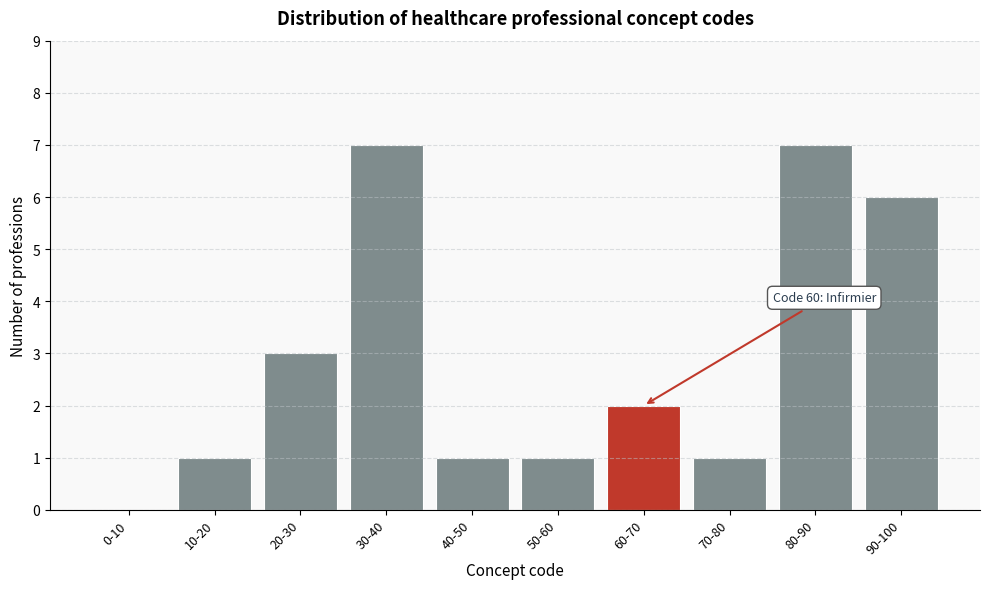

Reading right to left, list all the values displayed in this chart.

90-100=6	80-90=7	70-80=1	60-70=2	50-60=1	40-50=1	30-40=7	20-30=3	10-20=1	0-10=0